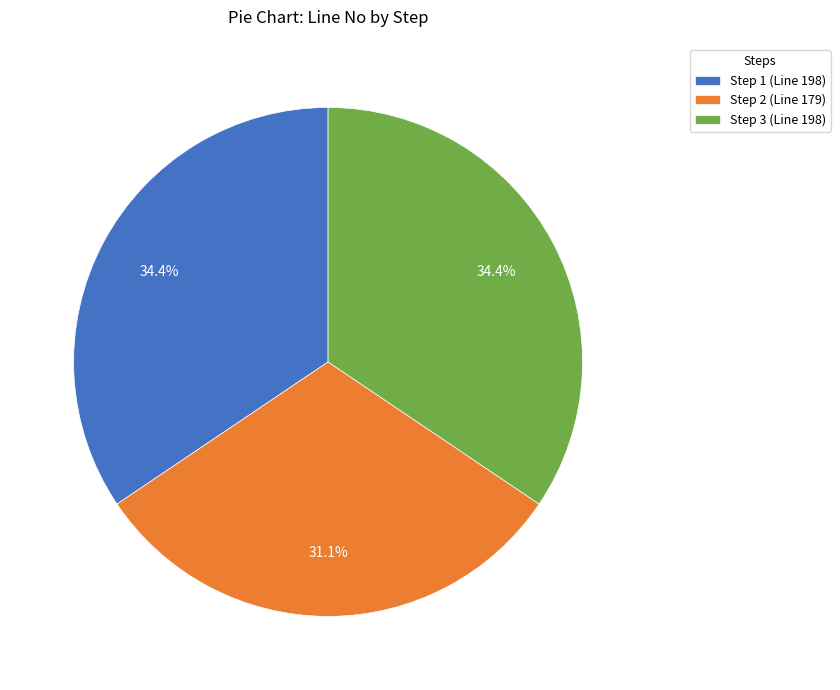

True or false: Step 2 accounts for 31% of the total.

True